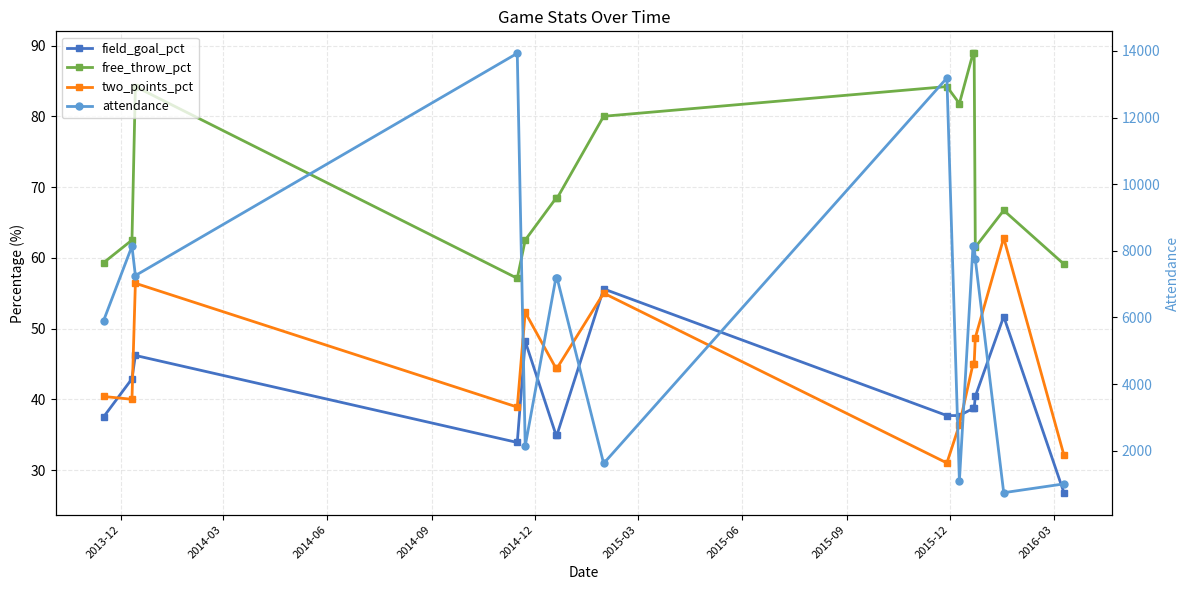

List the series in order of their peak value, highest first.

attendance, free_throw_pct, two_points_pct, field_goal_pct